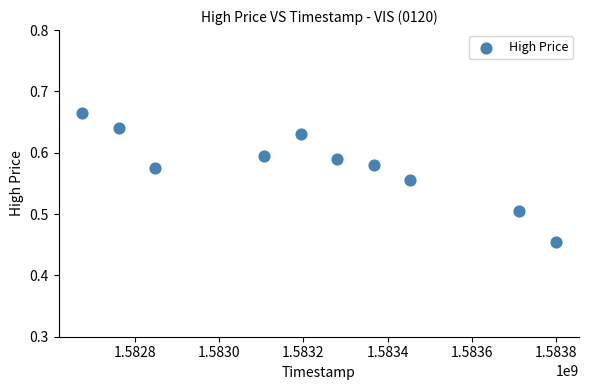

What is the range of X values (max minus min)?

1123200.0